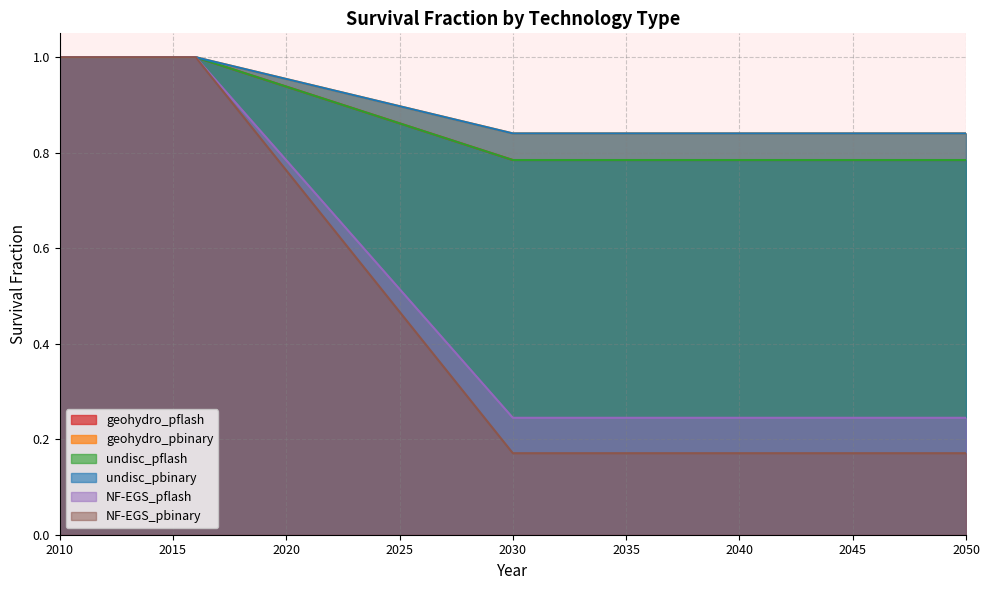

At 2030, list the series in order from smallest to largest.

NF-EGS_pbinary, NF-EGS_pflash, geohydro_pflash, undisc_pflash, geohydro_pbinary, undisc_pbinary